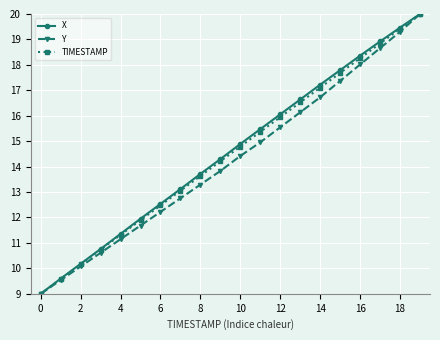

How many lines are shown in the chart?

3